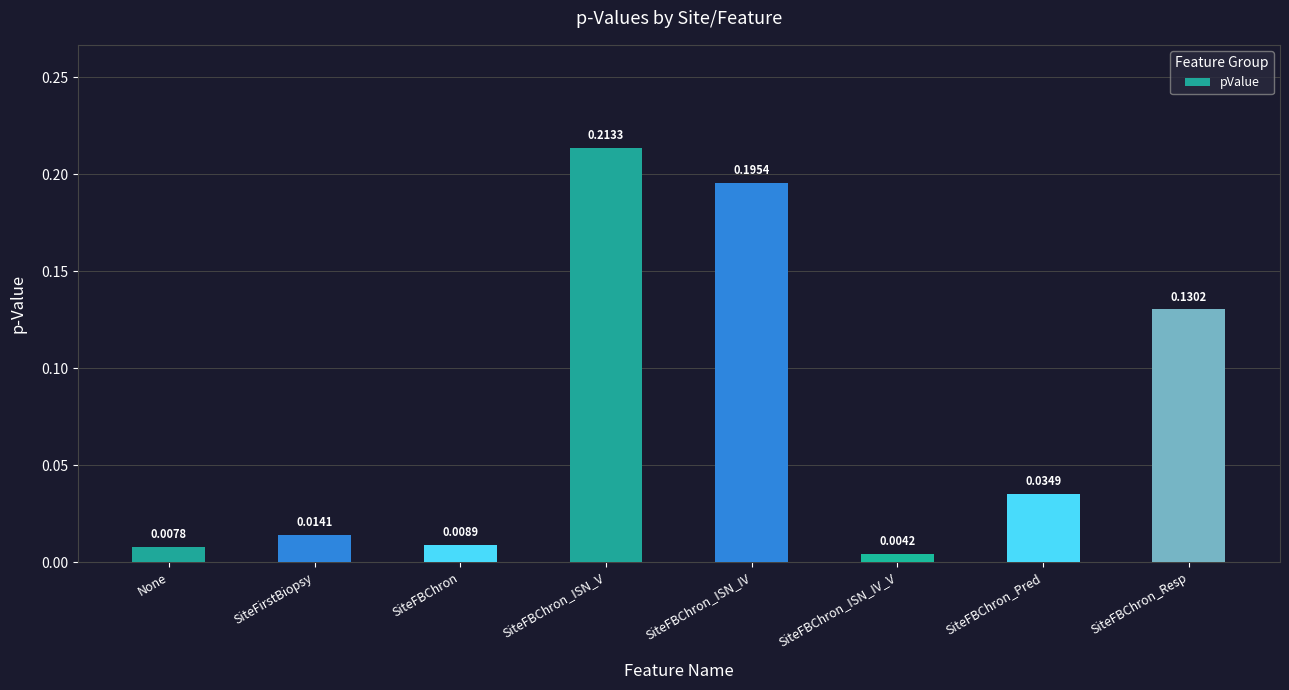

Which has a higher value, SiteFirstBiopsy or SiteFBChron_ISN_V?

SiteFBChron_ISN_V